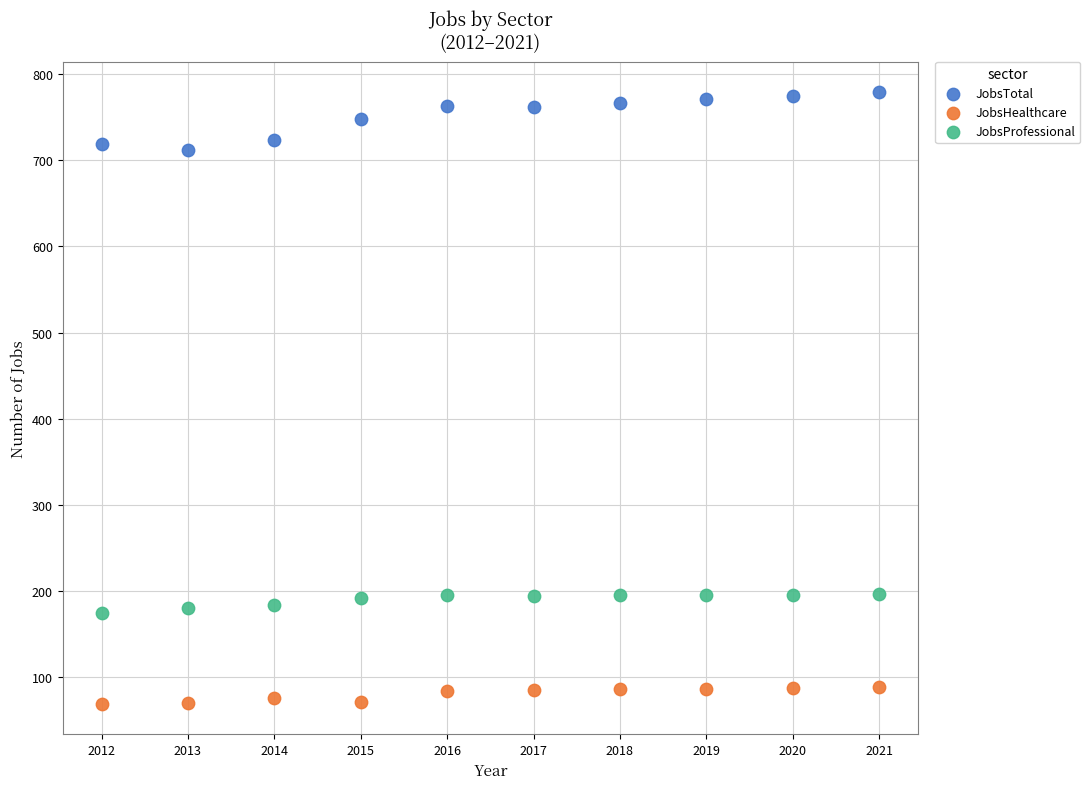

Which series contains the lowest Y value?

JobsHealthcare